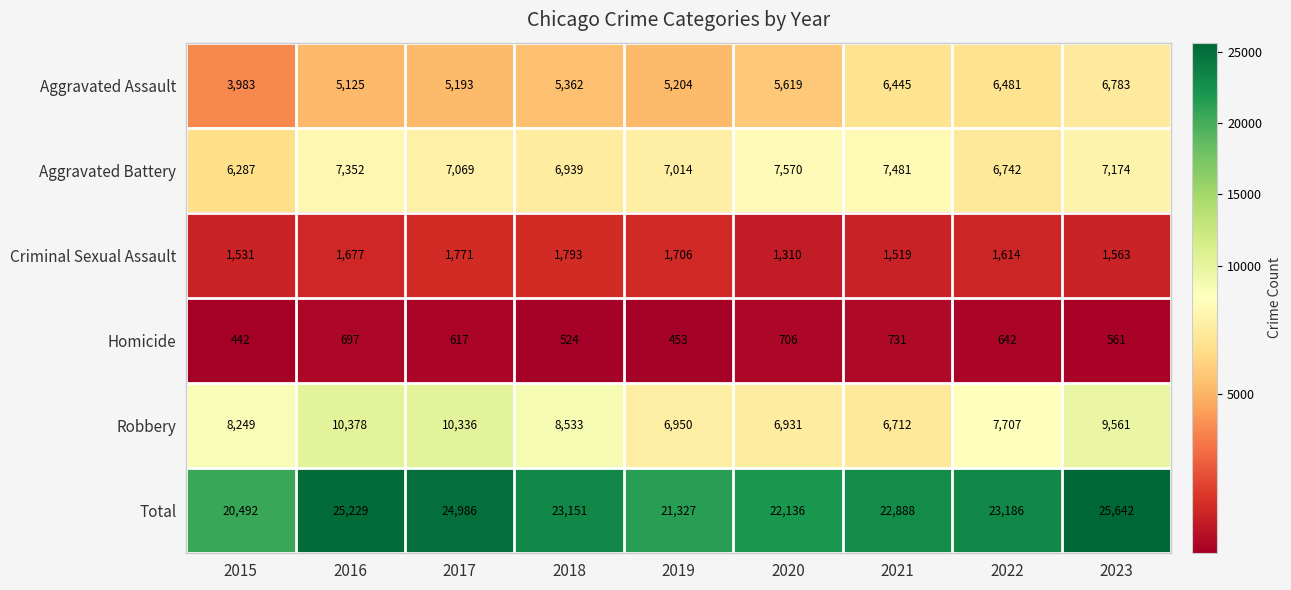

Is it true that Homicide equals 442 at 2015?

True